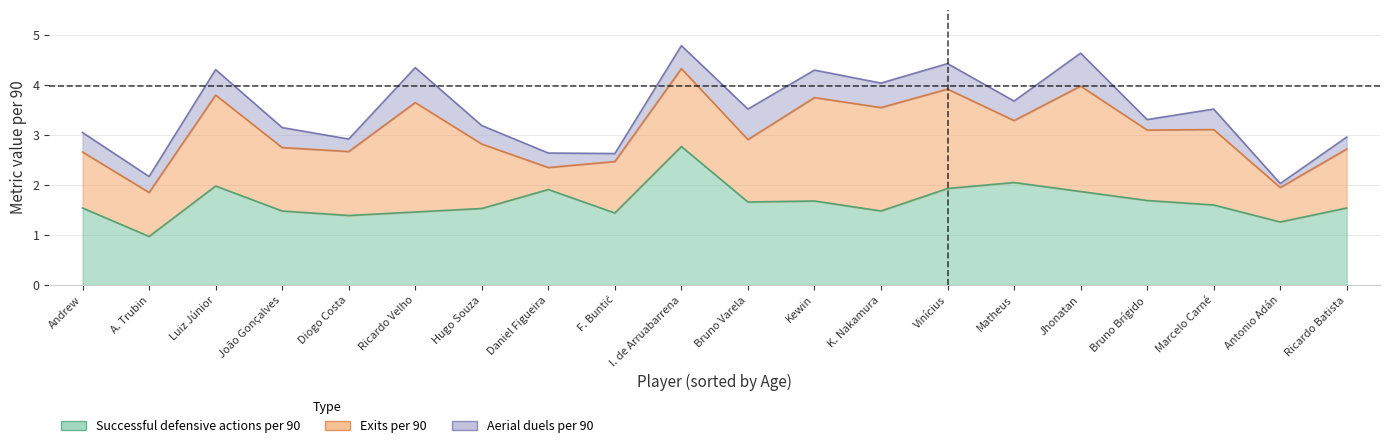

At Diogo Costa, list the series in order from largest to smallest.

Successful defensive actions per 90, Exits per 90, Aerial duels per 90